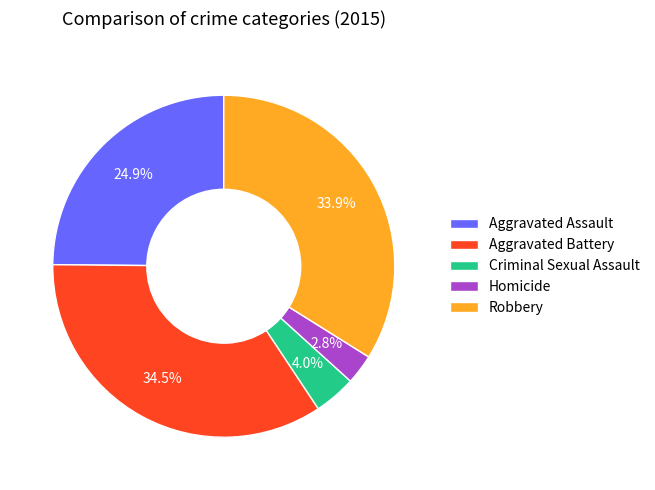

What is the smallest slice in the pie chart?

Homicide